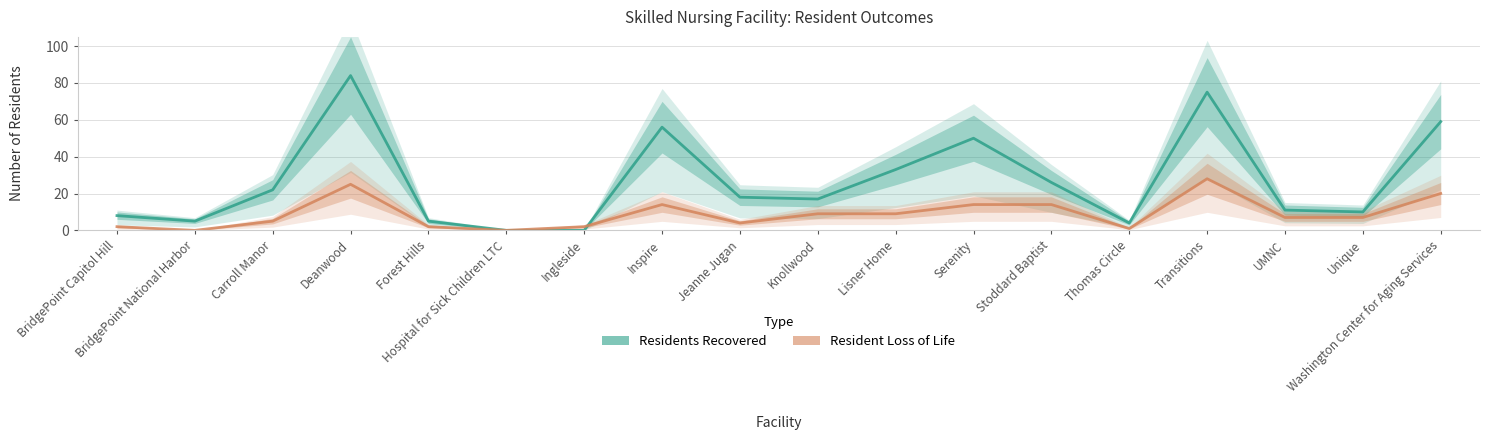

What is the difference between the highest and lowest values at Carroll Manor?

17